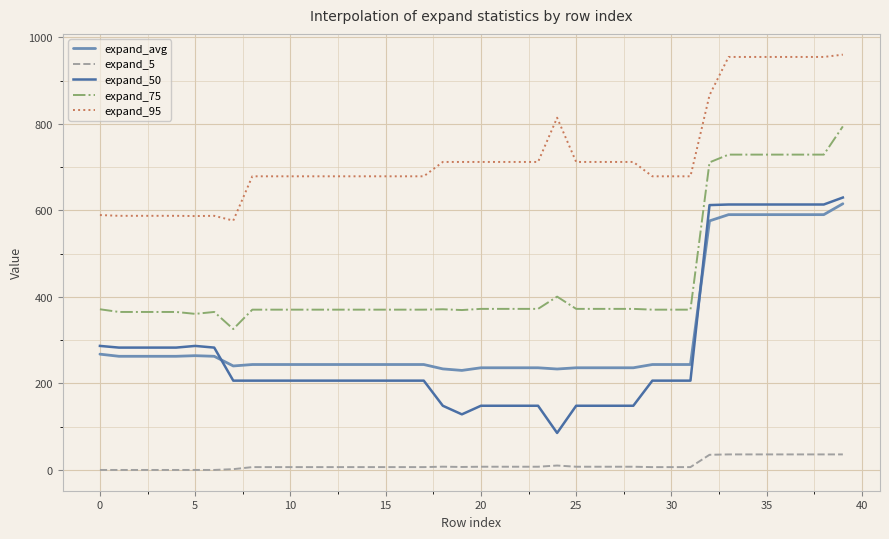

True or false: expand_5 and expand_50 intersect in this chart.

False